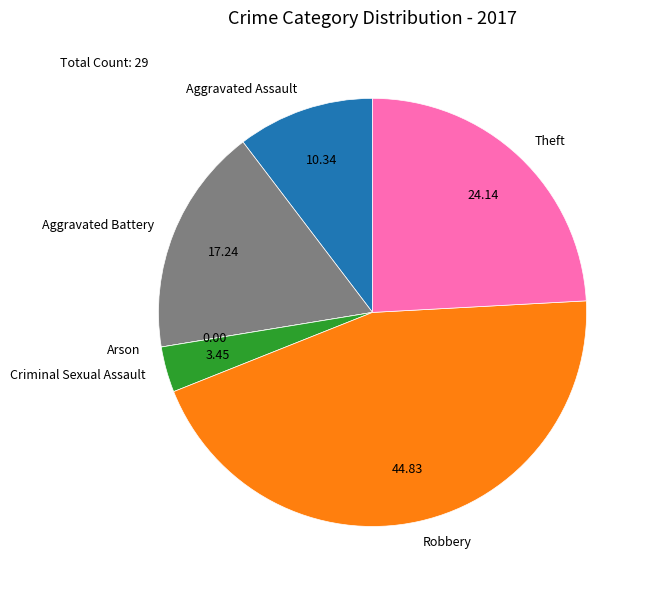

What is the largest slice in the pie chart?

Robbery